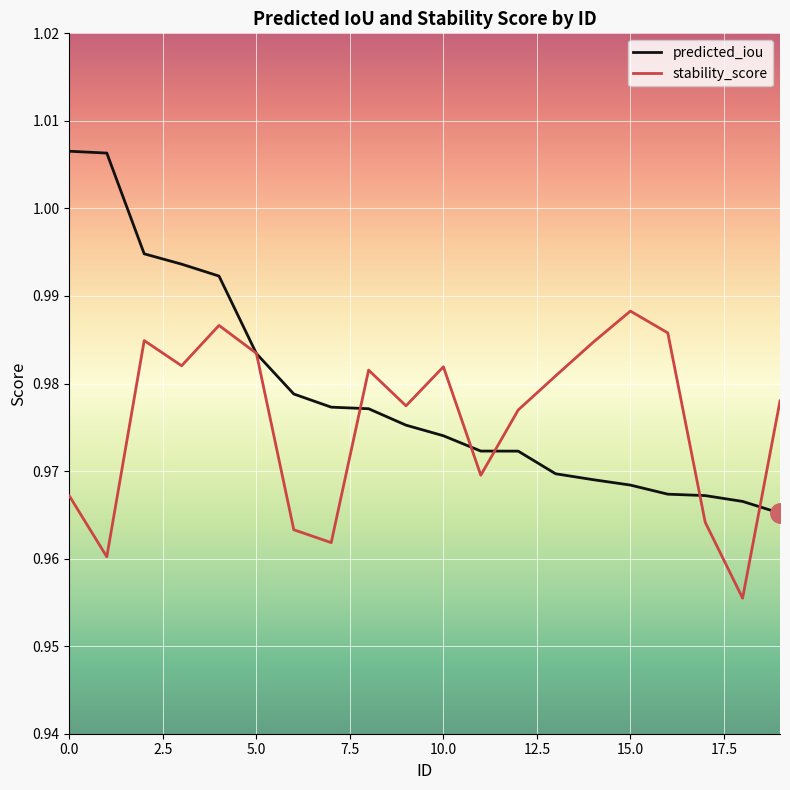

How many lines are shown in the chart?

2